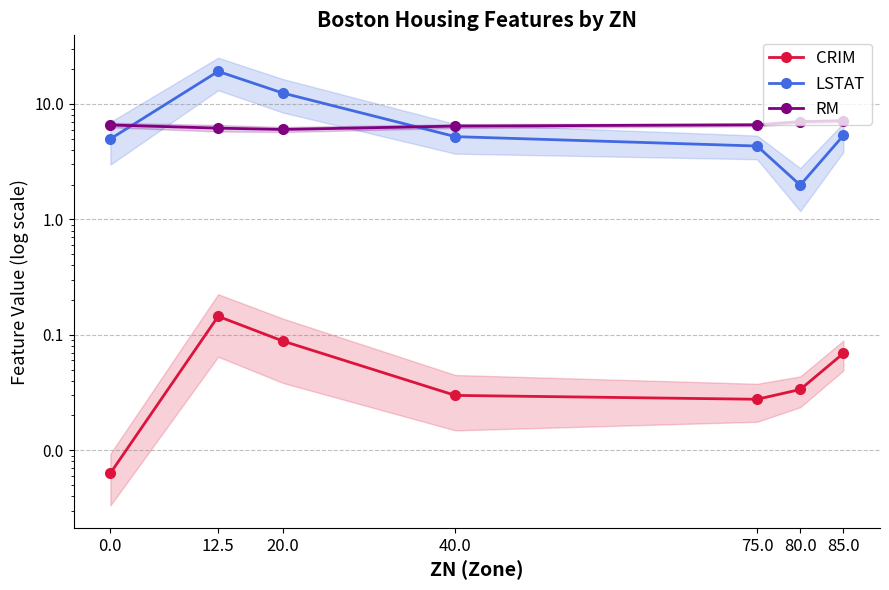

List the series in order of their peak value, highest first.

LSTAT, RM, CRIM